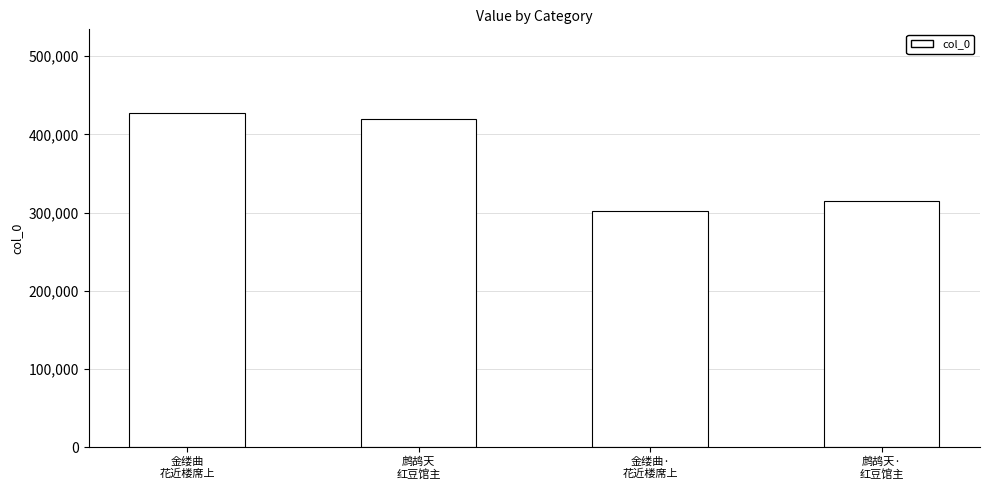

Reading right to left, what are all the values shown in this chart?

鹧鸪天·
红豆馆主=314934	金缕曲·
花近楼席上=302699	鹧鸪天
红豆馆主=419490	金缕曲
花近楼席上=427575